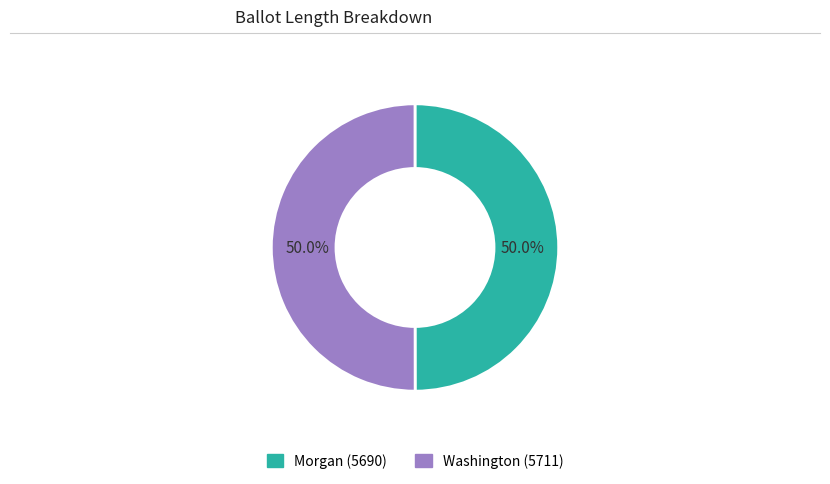

What percentage is the Morgan (5690) slice, to the nearest percent?

50%